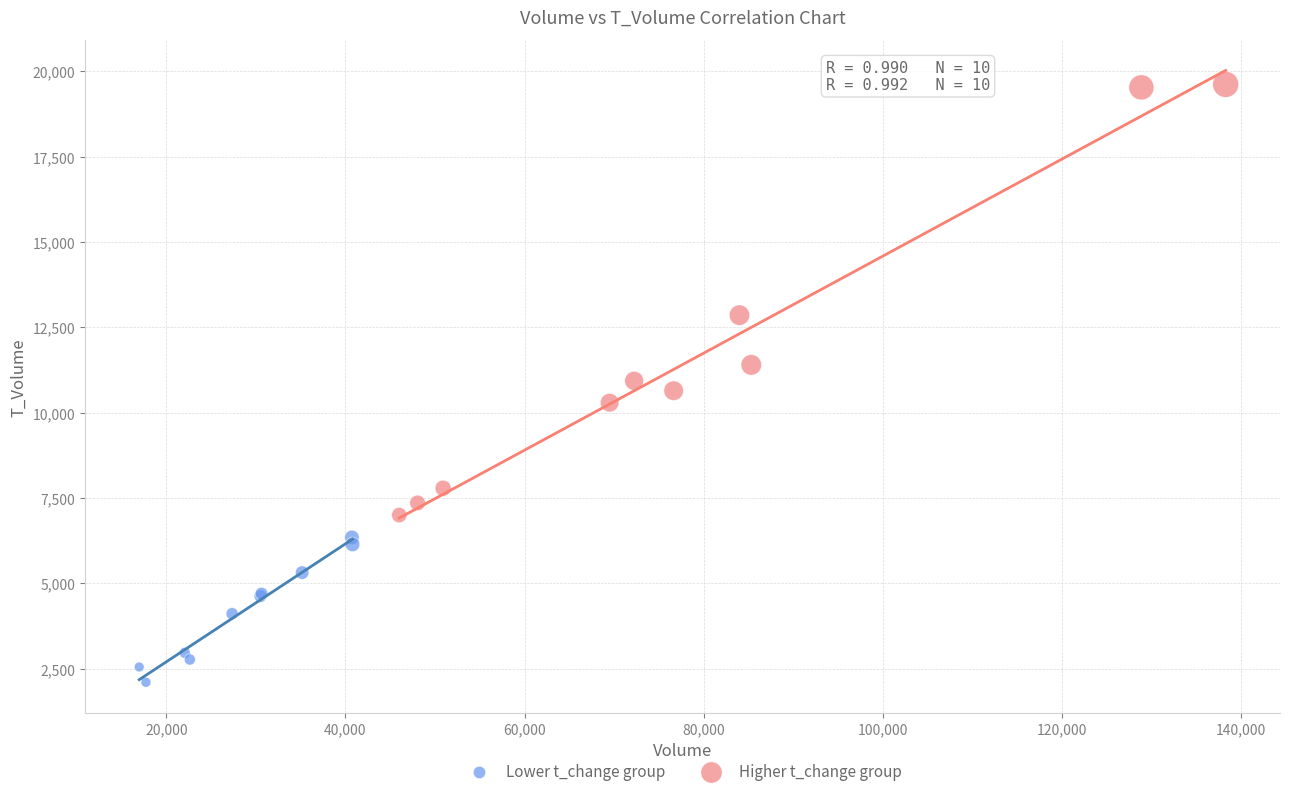

Which series contains the lowest Y value?

Lower t_change group